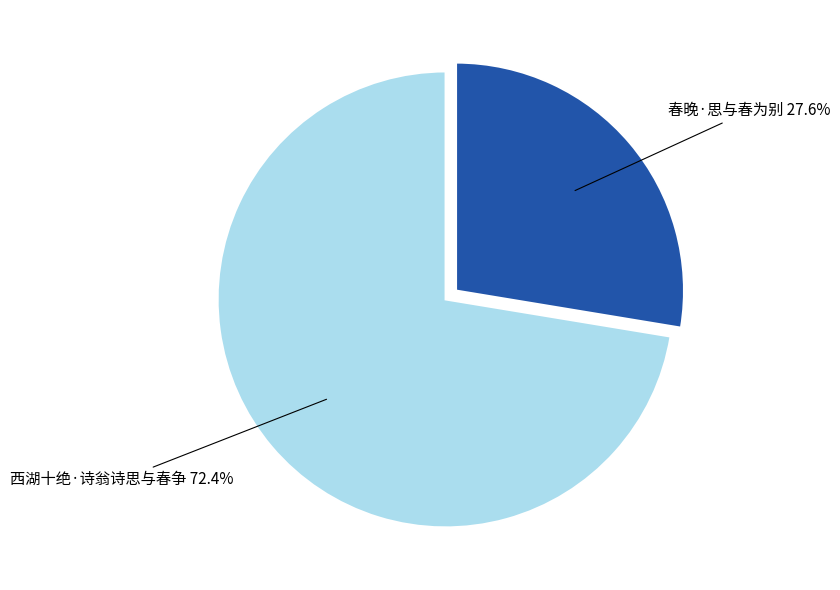

How many segments does this pie chart have?

2